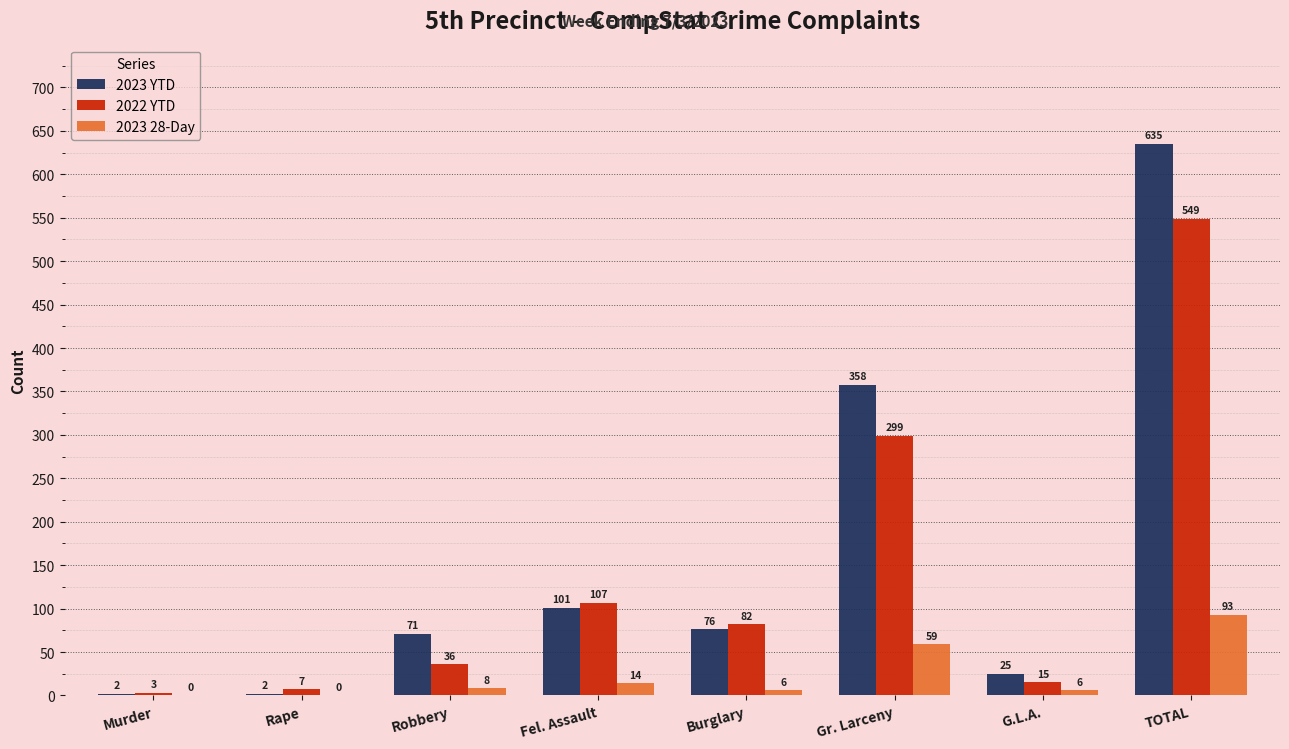

The 2023 YTD series shows 35 at Fel. Assault. True or false?

False